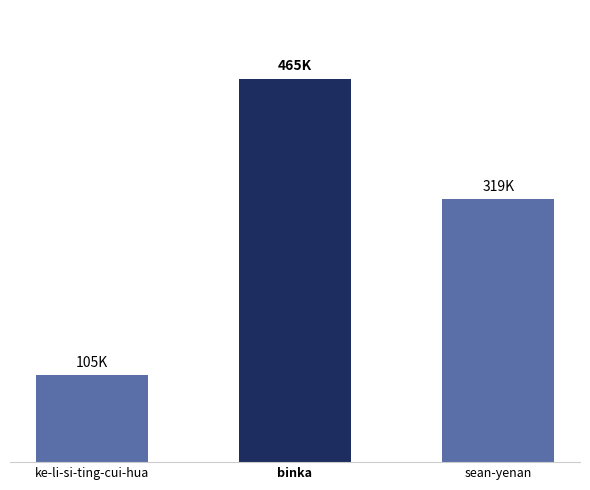

Does the chart contain any negative values?

No